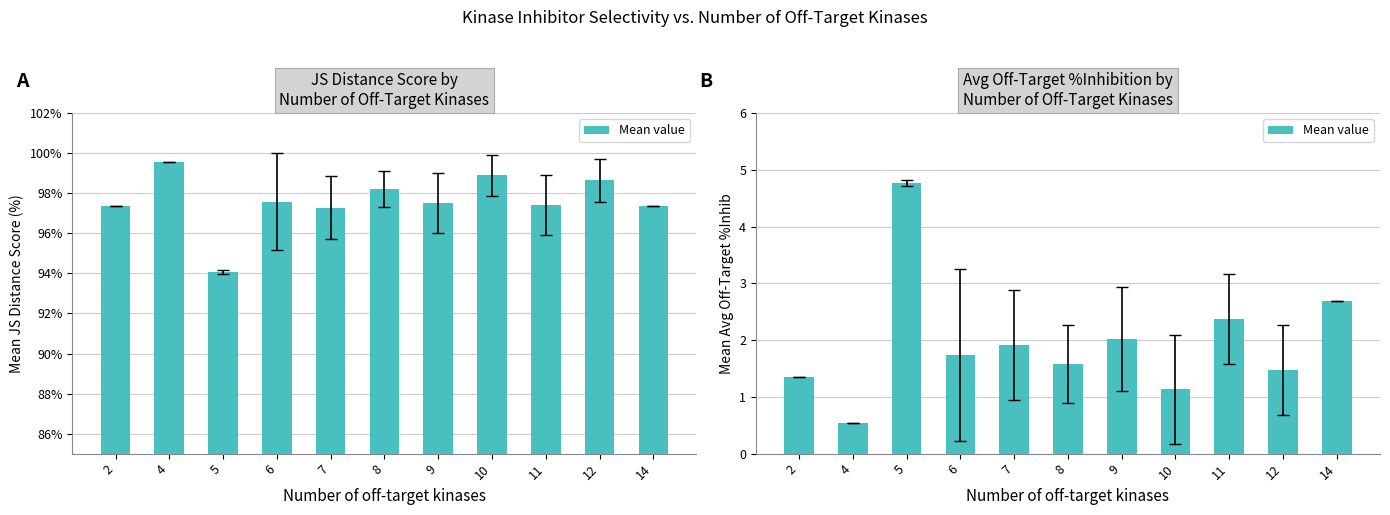

What is the ratio of the value at 6 to the value at 2?

1.3